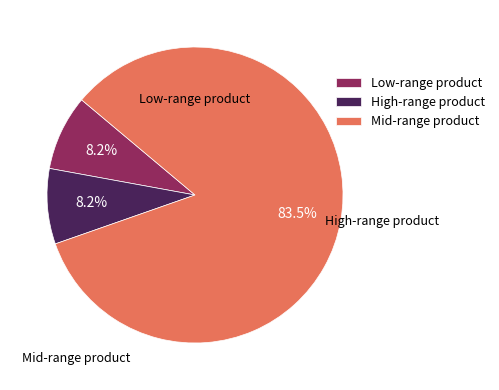

What is the ratio of the value at High-range product to the value at Low-range product?

1.0